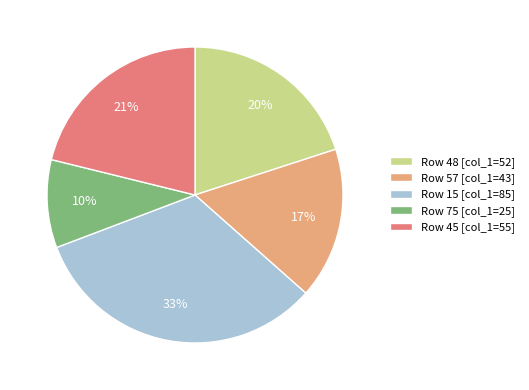

What percentage is the Row 48 [col_1=52] slice, to the nearest percent?

20%